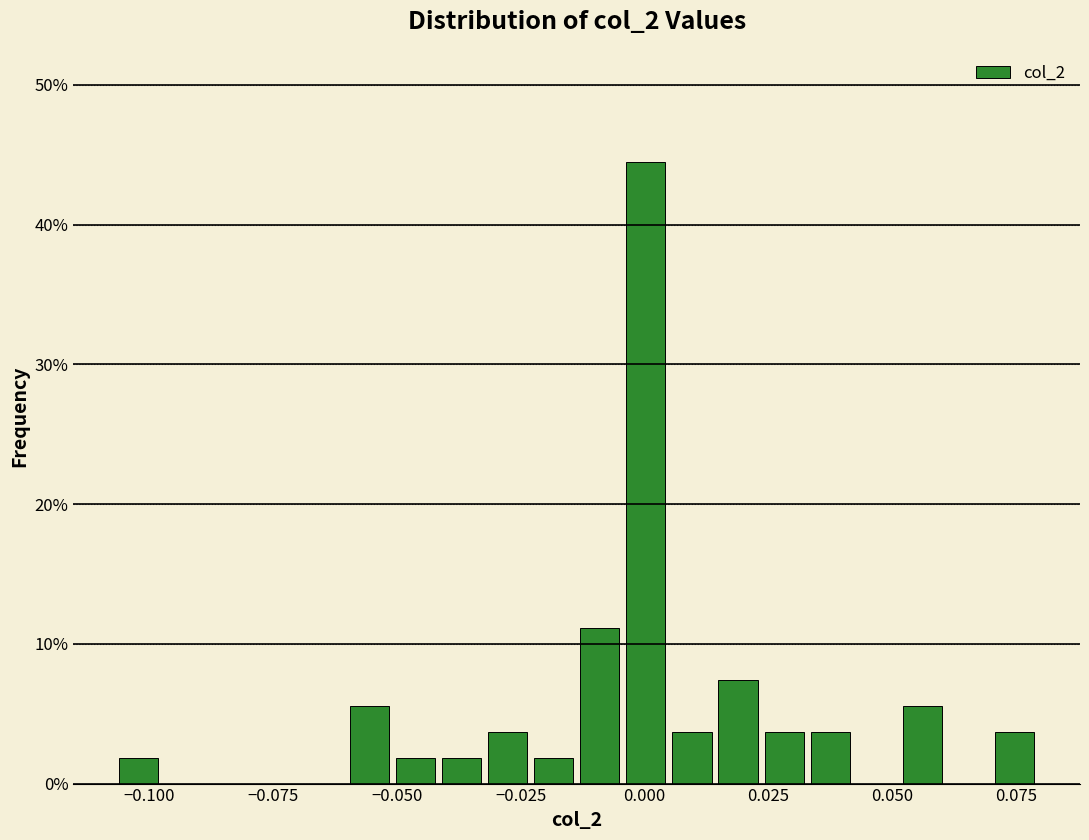

Around what value on the x-axis is the tallest bar? Give the approximate position of its centre, as read against the axis.

0.000